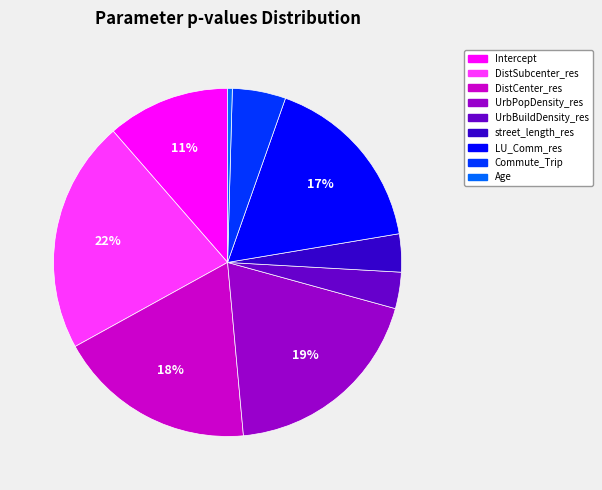

To the nearest percent, what percentage of the pie is LU_Comm_res?

17%